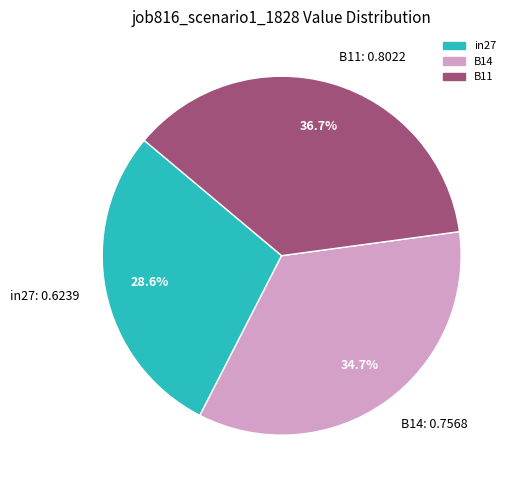

Which category has the smallest portion of the pie?

in27